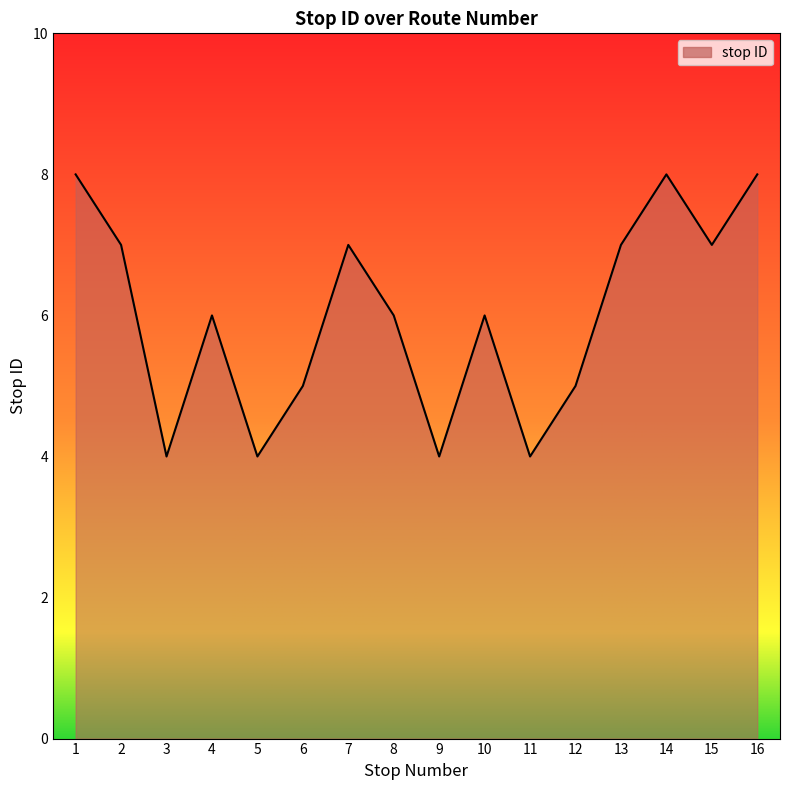

What is the difference between the maximum and minimum values?

4